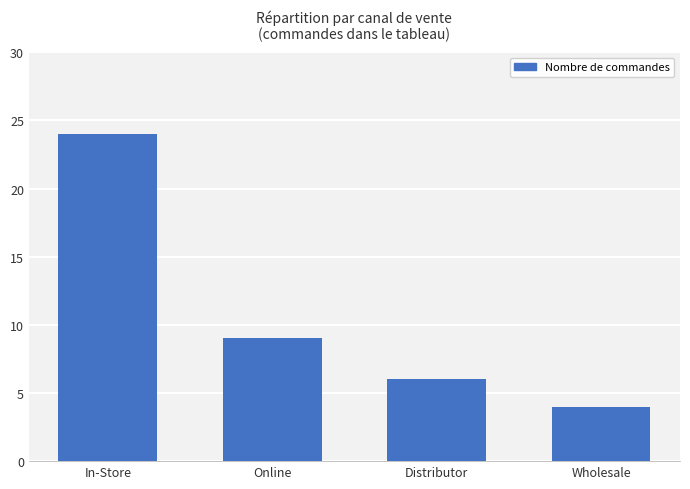

List the labels in order of value, smallest first.

Wholesale, Distributor, Online, In-Store